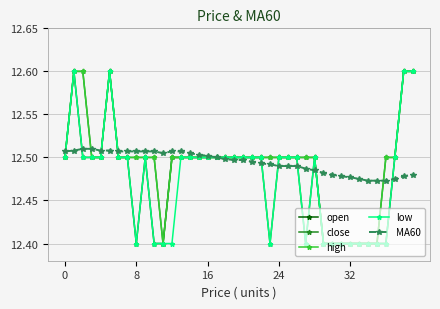

What is the maximum value shown in the chart?

12.6